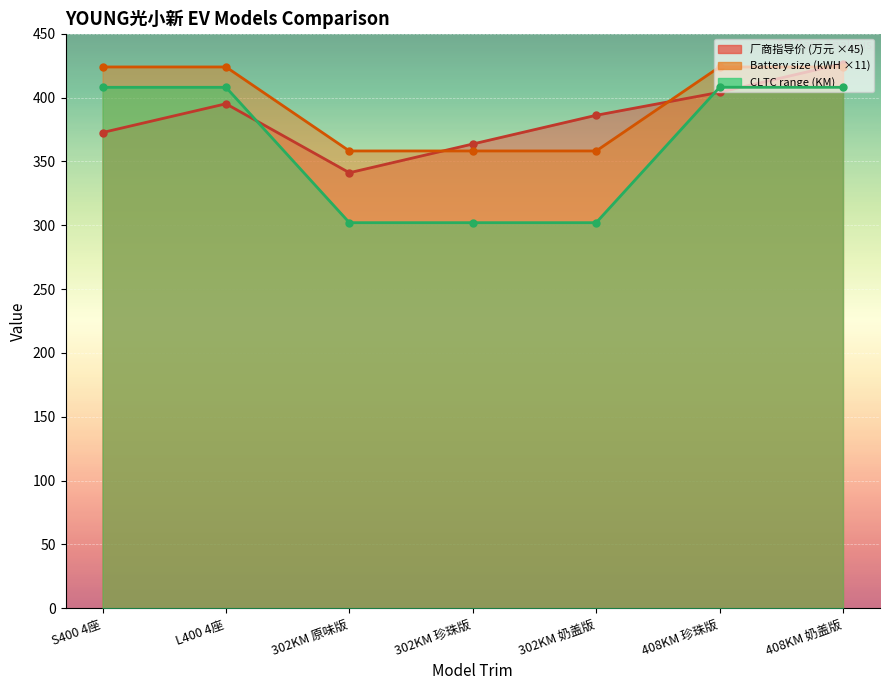

What is the label of the 5th point from the right?

302KM 原味版